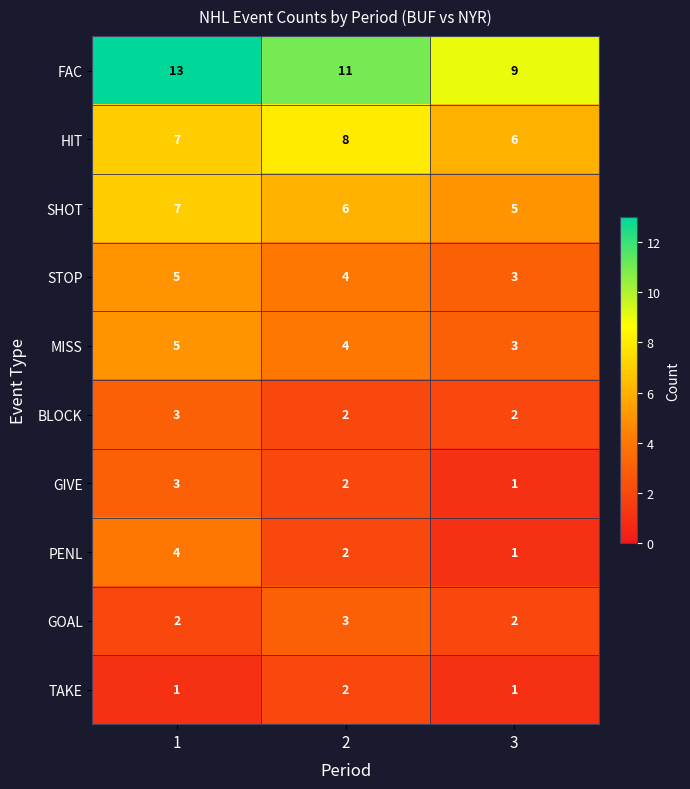

Which series has the largest range (max minus min)?

FAC